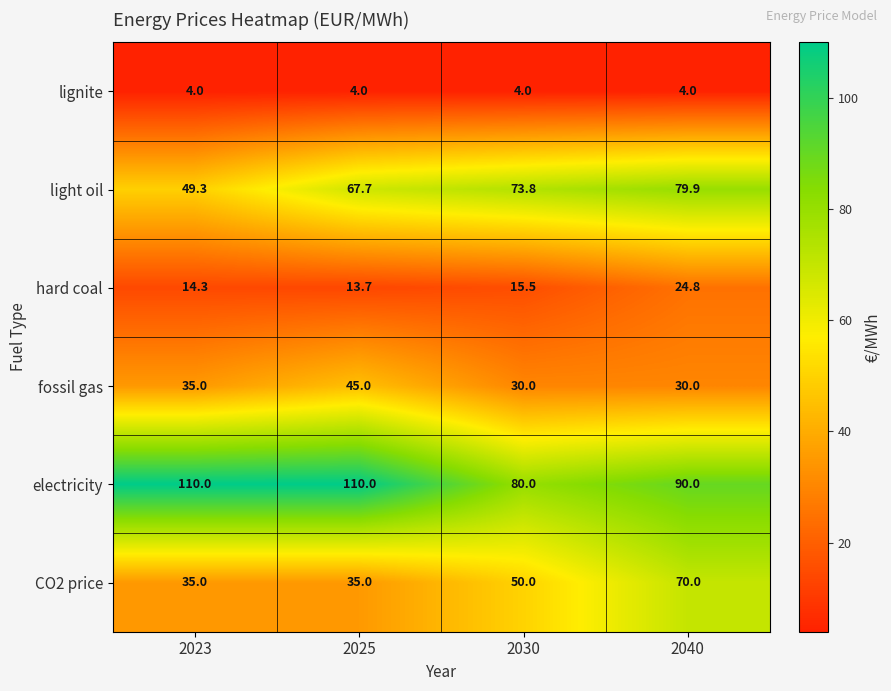

At which label does light oil first exceed 73?

2030